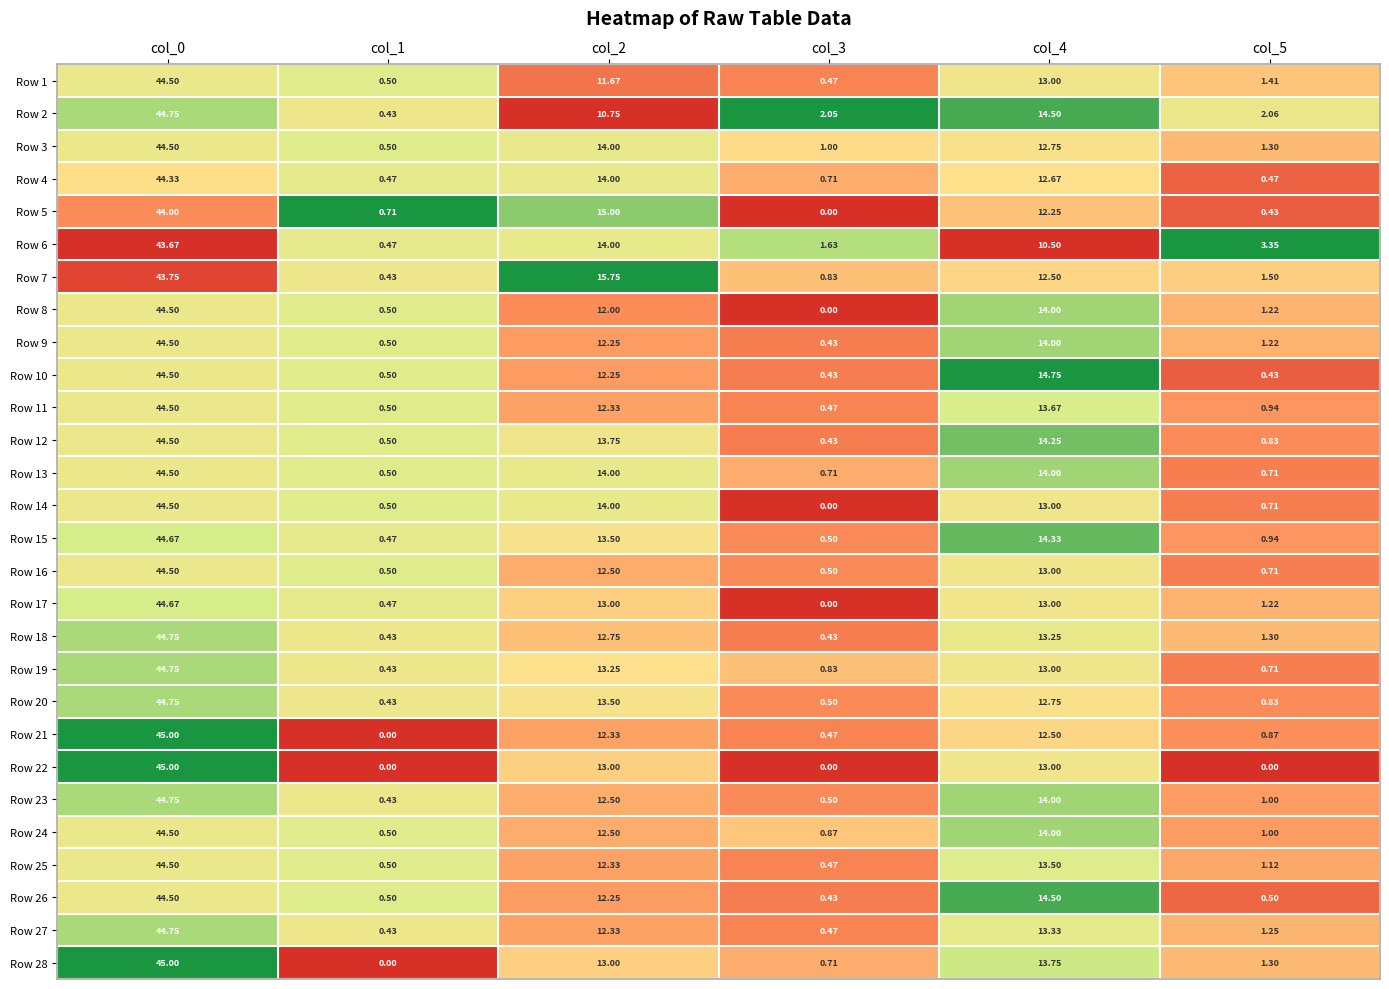

Count the number of data series in this chart.

28